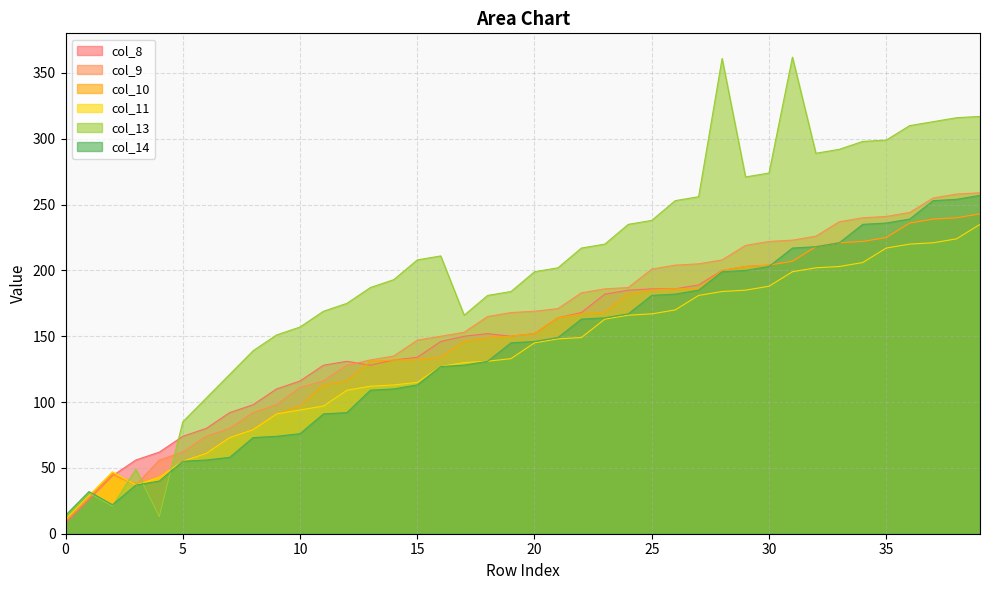

True or false: col_11 has more than 1 points higher than both neighbors.

False